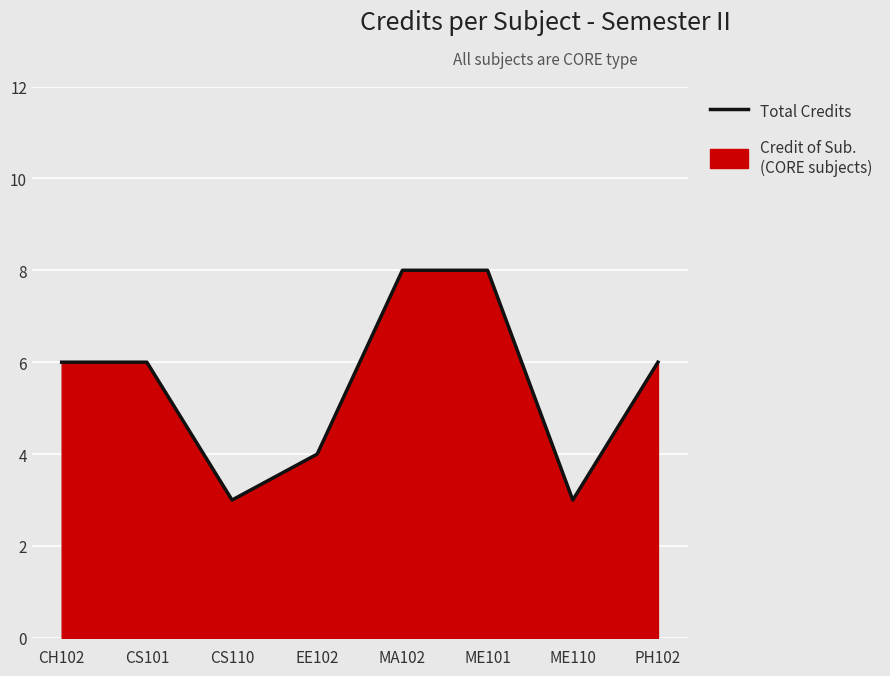

What is the smallest value displayed?

3